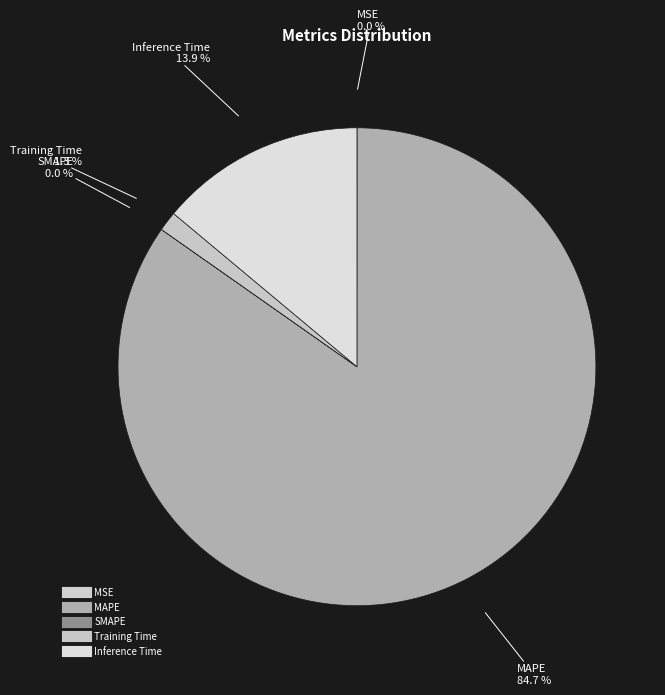

What percentage is NOT represented by Training Time?

98.7%